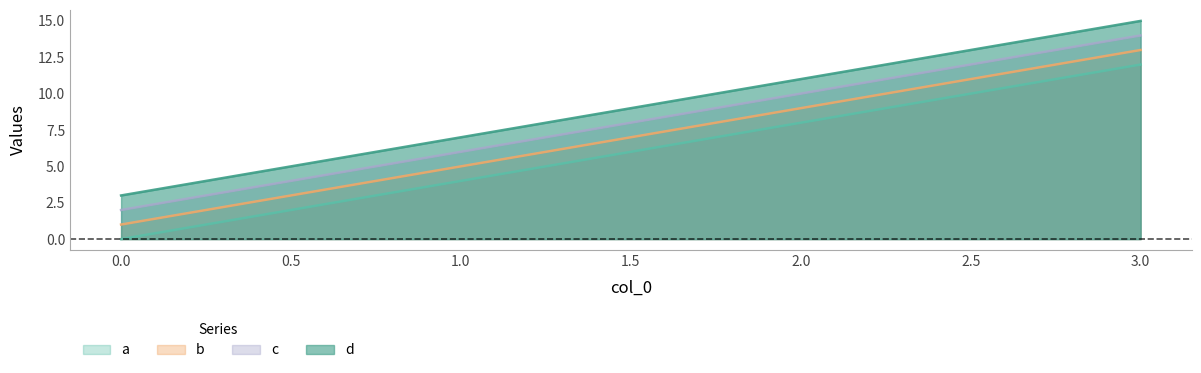

Count the number of categories in the chart.

4